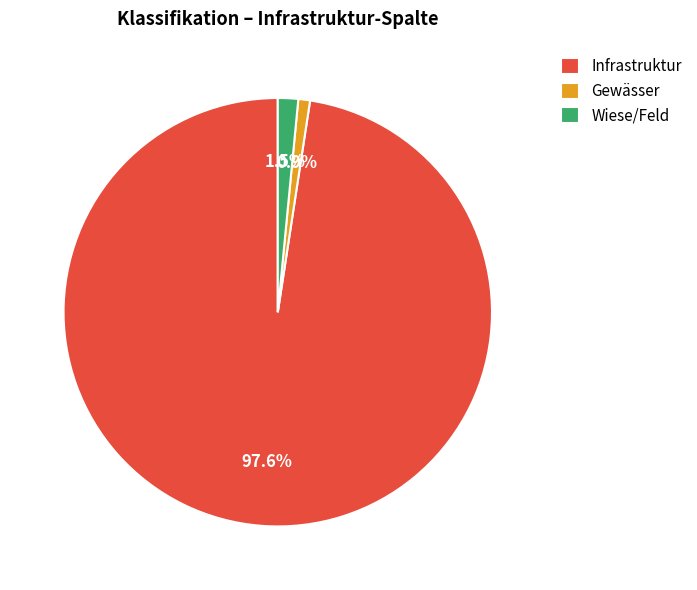

Rank the categories by value from highest to lowest.

Infrastruktur, Wiese/Feld, Gewässer